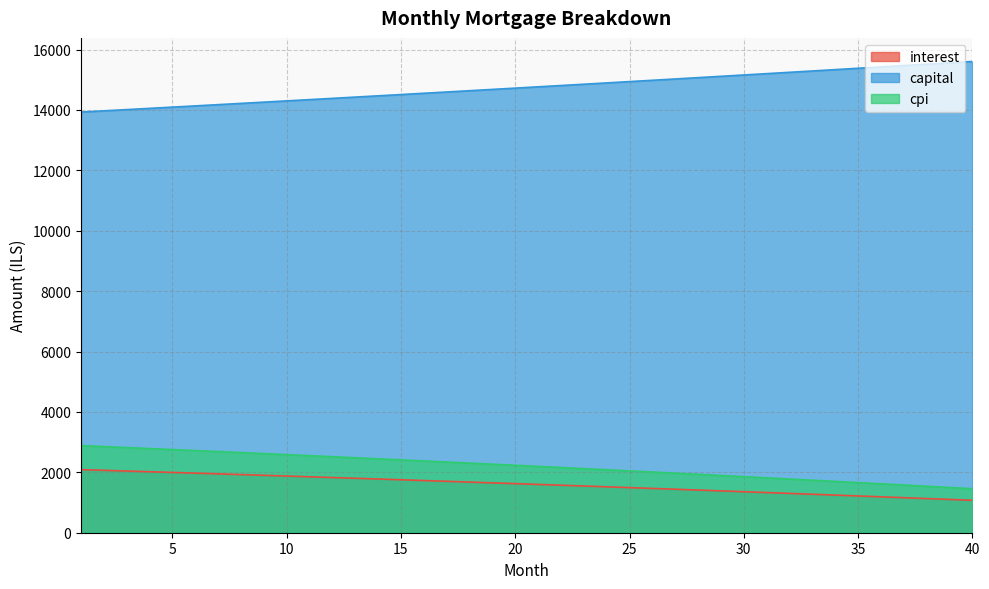

What is the difference between the cpi values at 13 and 4?

304.6